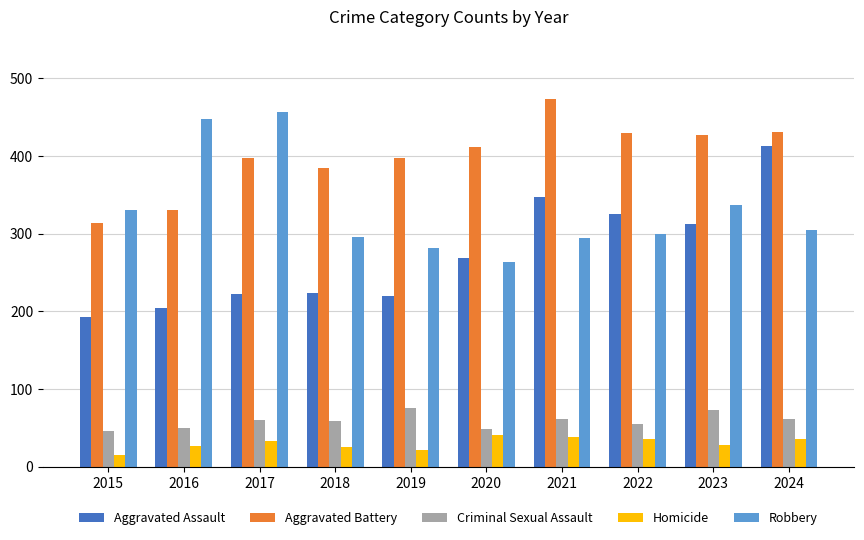

True or false: Robbery has a value of 445 at 2018.

False